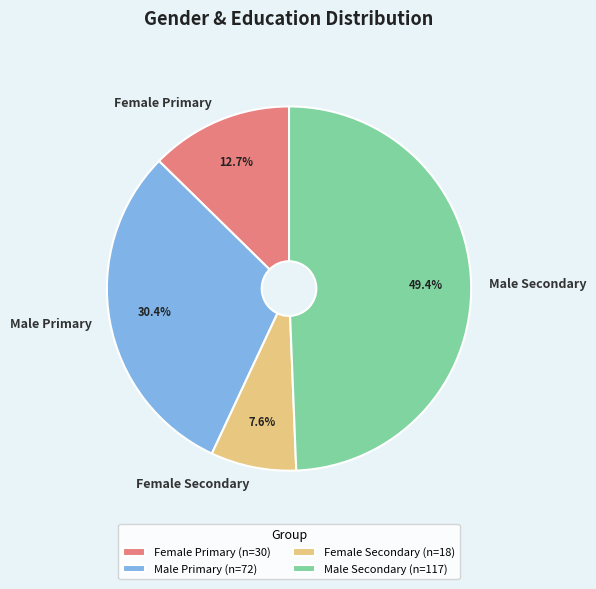

What portion of the pie excludes Male Primary?

69.6%